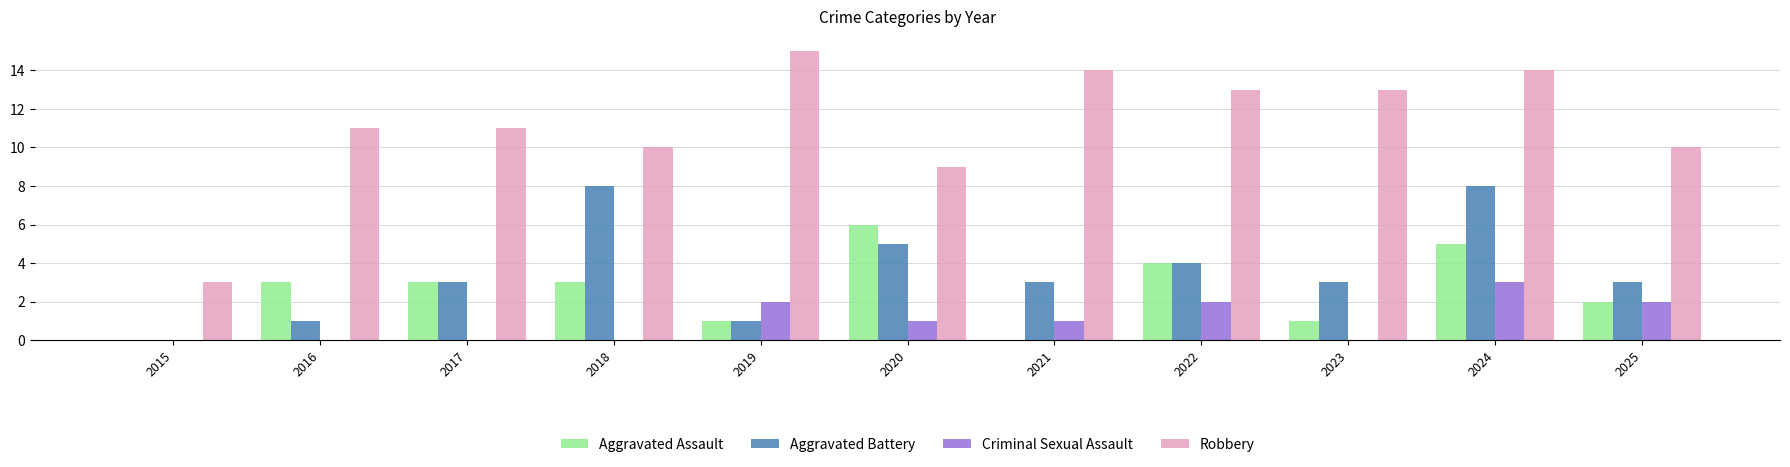

Is it true that Robbery equals 4 at 2022?

False